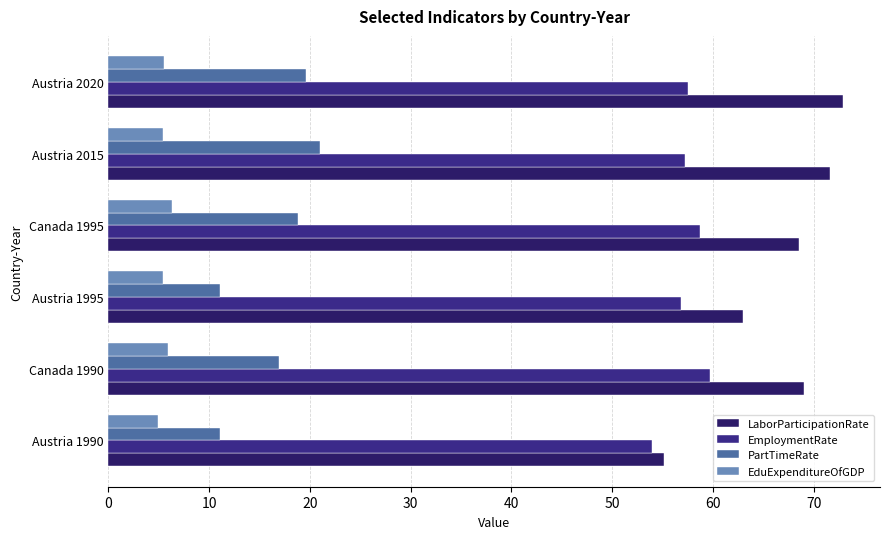

How many data points in PartTimeRate are above 18?

3